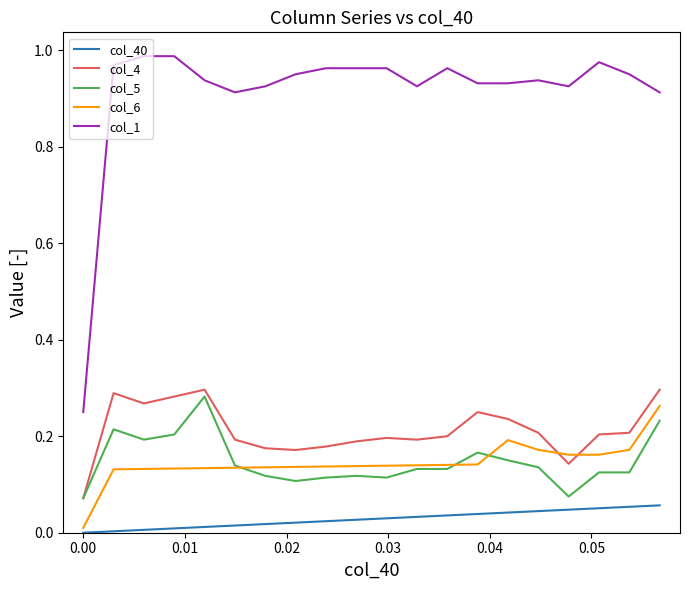

True or false: col_1 and col_5 intersect in this chart.

False